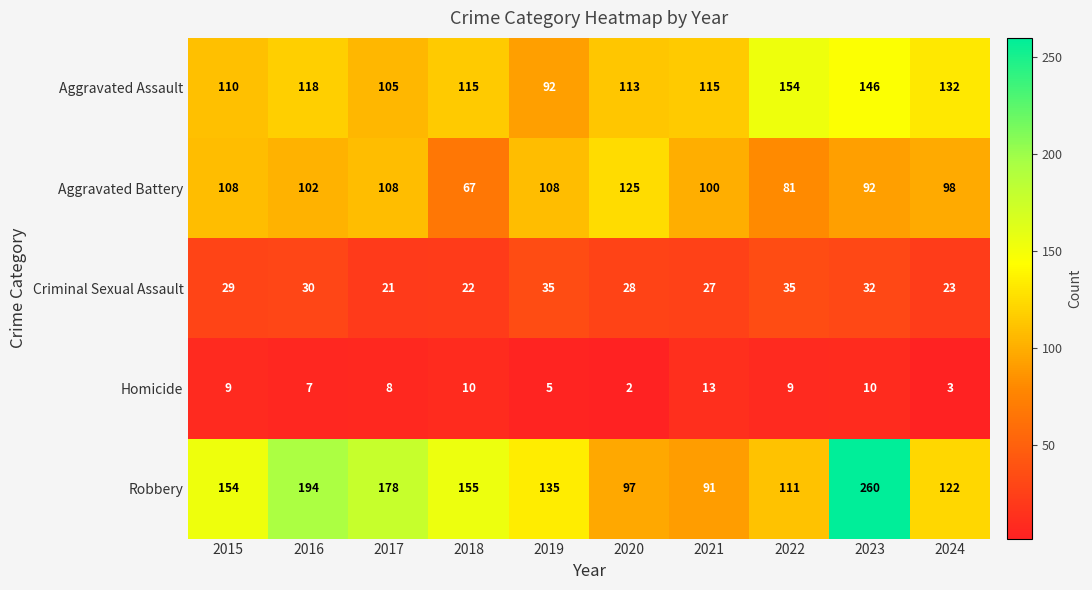

Rank the series at 2015 from lowest to highest value.

Homicide, Criminal Sexual Assault, Aggravated Battery, Aggravated Assault, Robbery